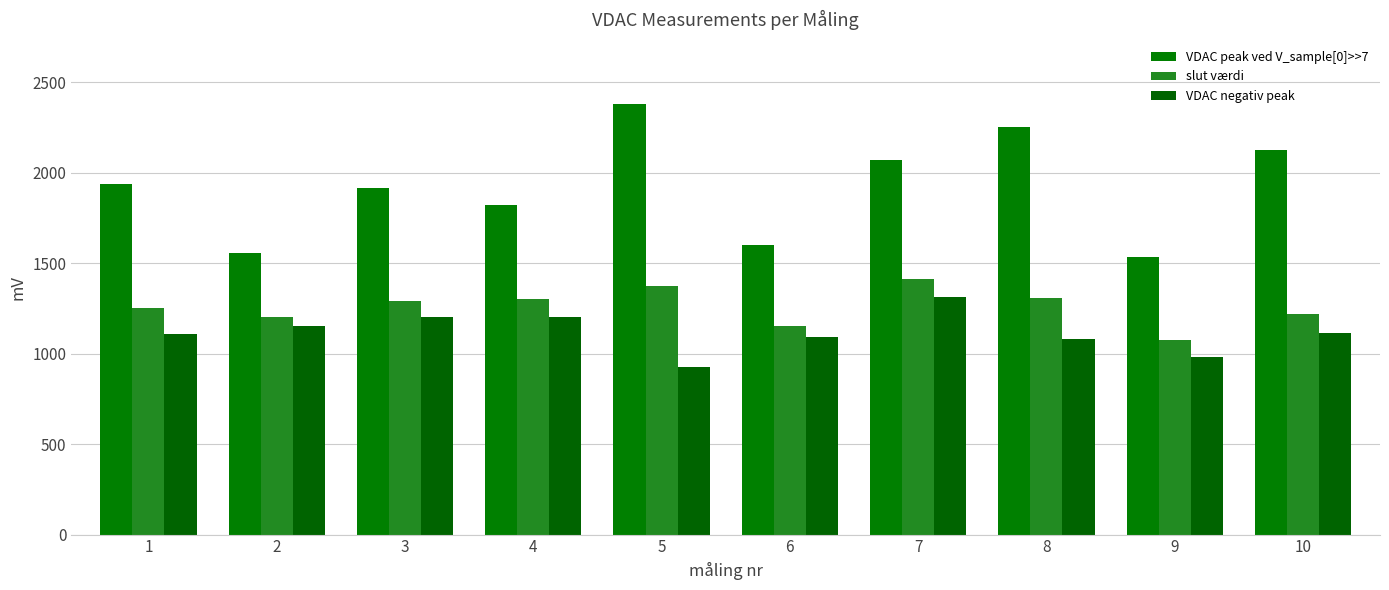

Which series has the widest spread of values?

VDAC peak ved V_sample[0]>>7